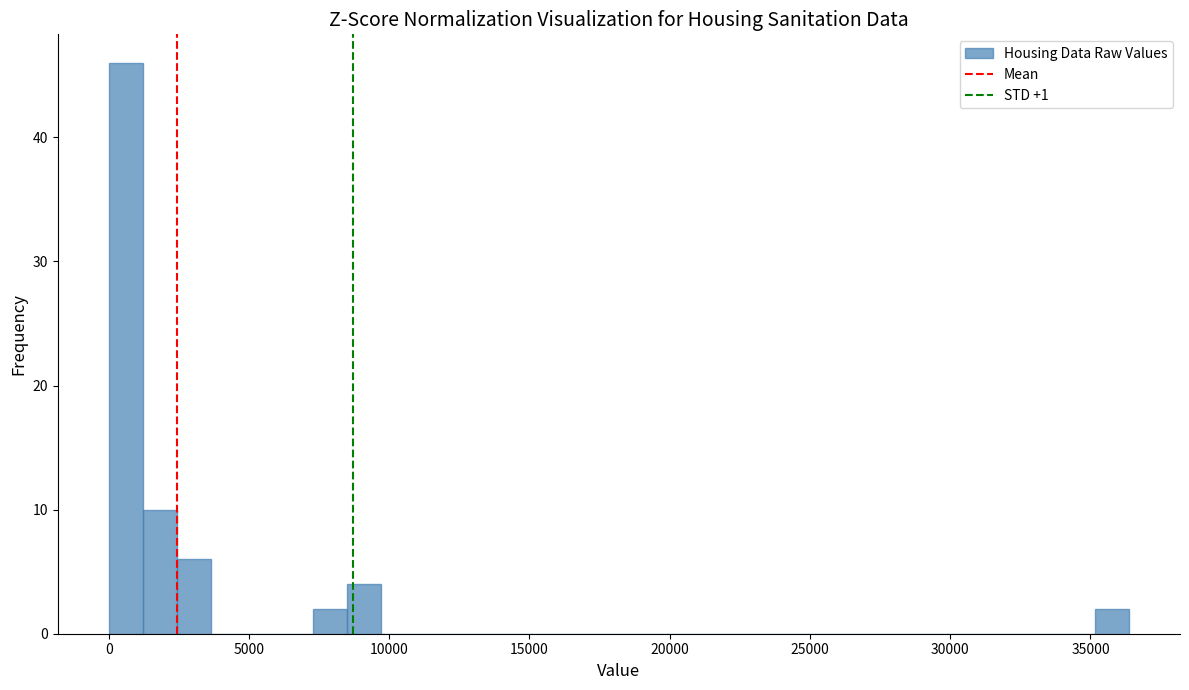

Around what value on the x-axis is the tallest bar? Give the approximate position of its centre, as read against the axis.

500